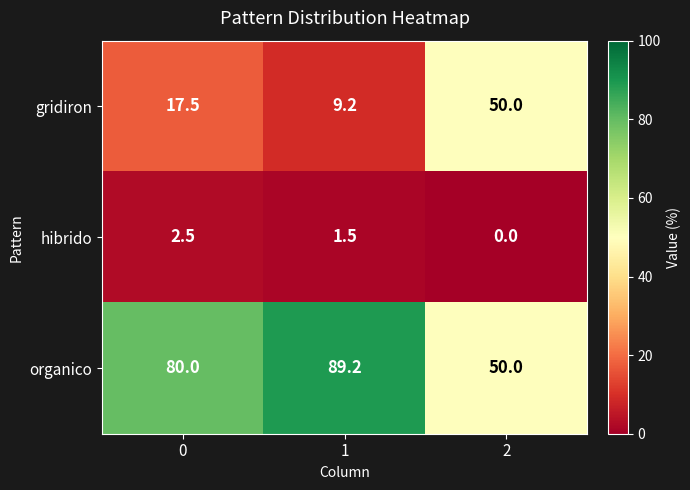

Reading left to right, extract all data points from this chart.

gridiron: 0=17.5	1=9.2	2=50.0
hibrido: 0=2.5	1=1.5	2=0.0
organico: 0=80.0	1=89.2	2=50.0